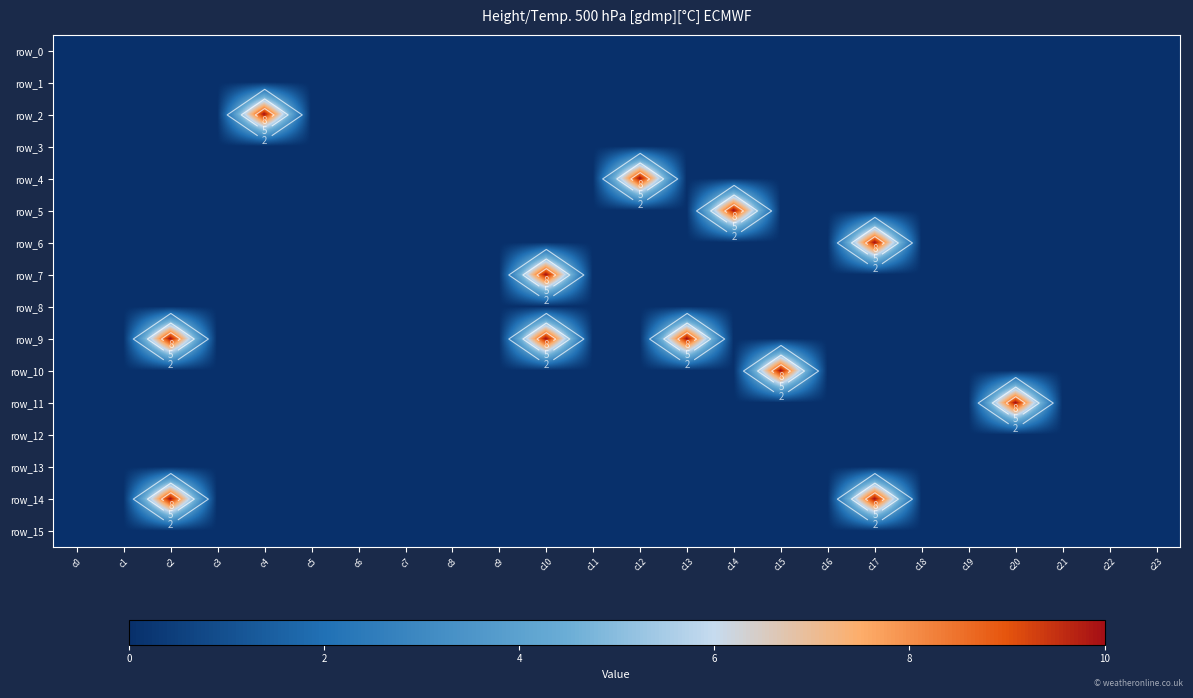

Which category has the highest value in the row_15 series?

c0